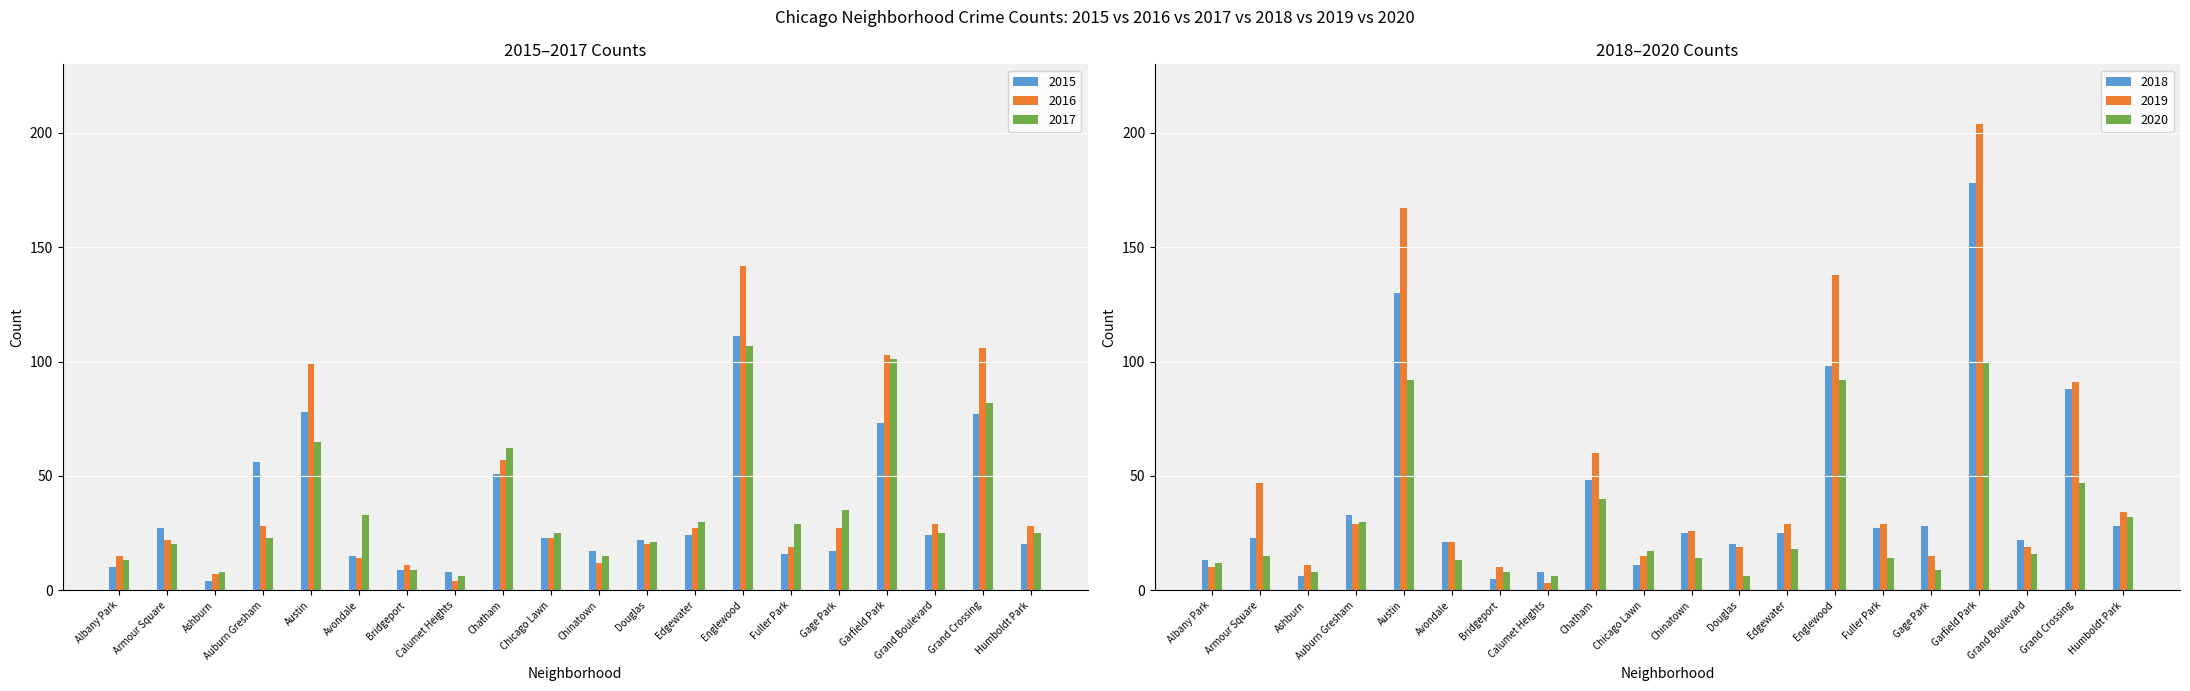

At how many categories does at least one series exceed 47?

6